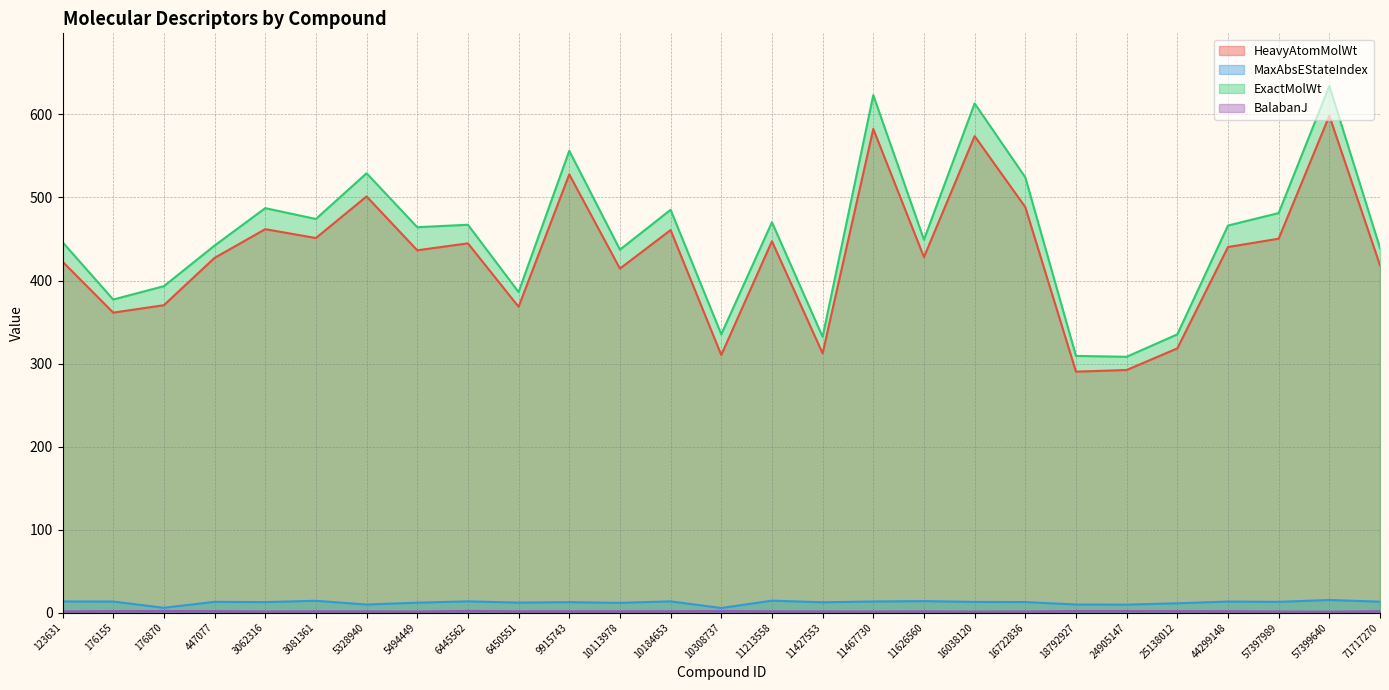

What is the spread (max minus min) of values at 10308737?

333.3